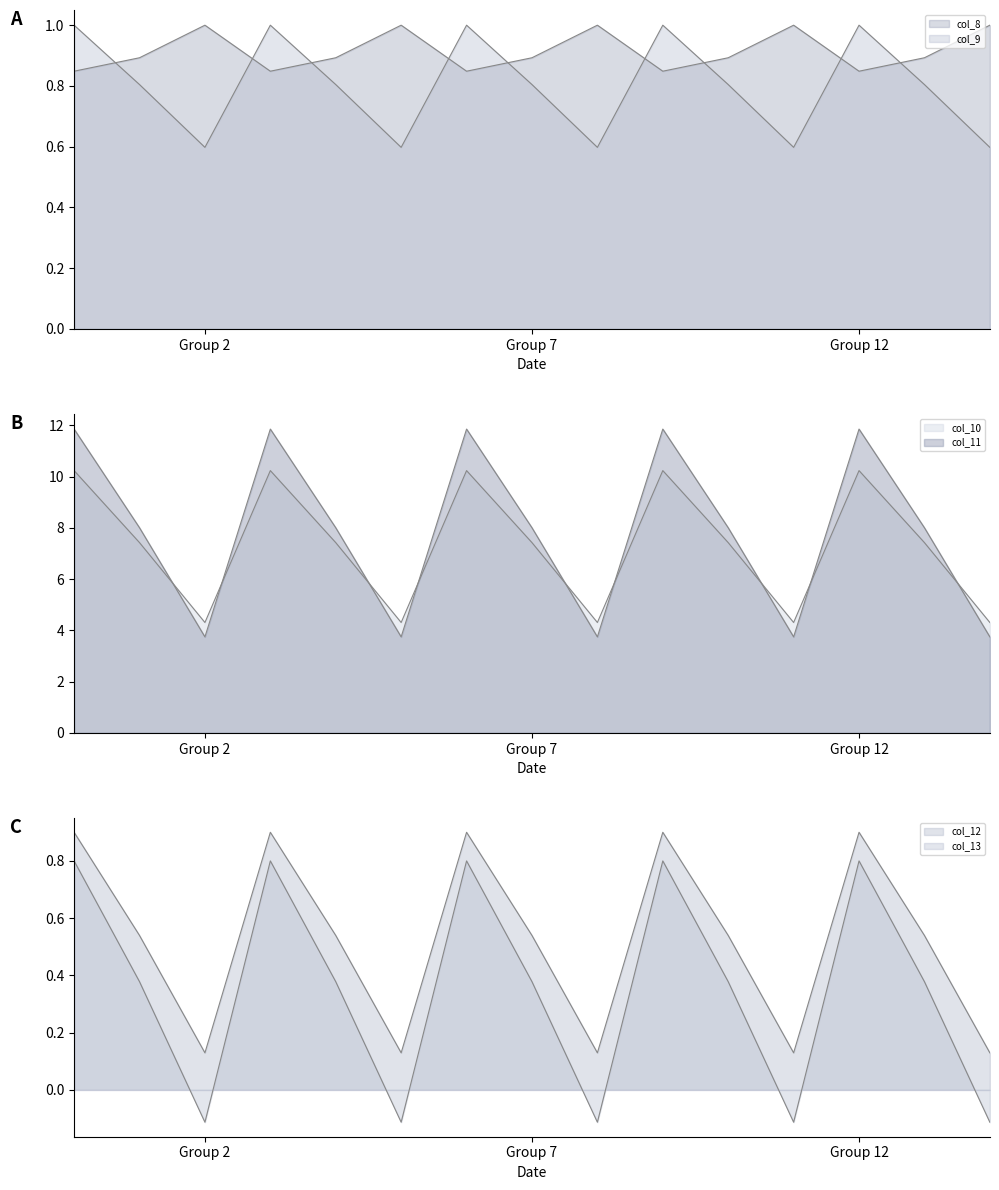

How many lines are shown in the chart?

6